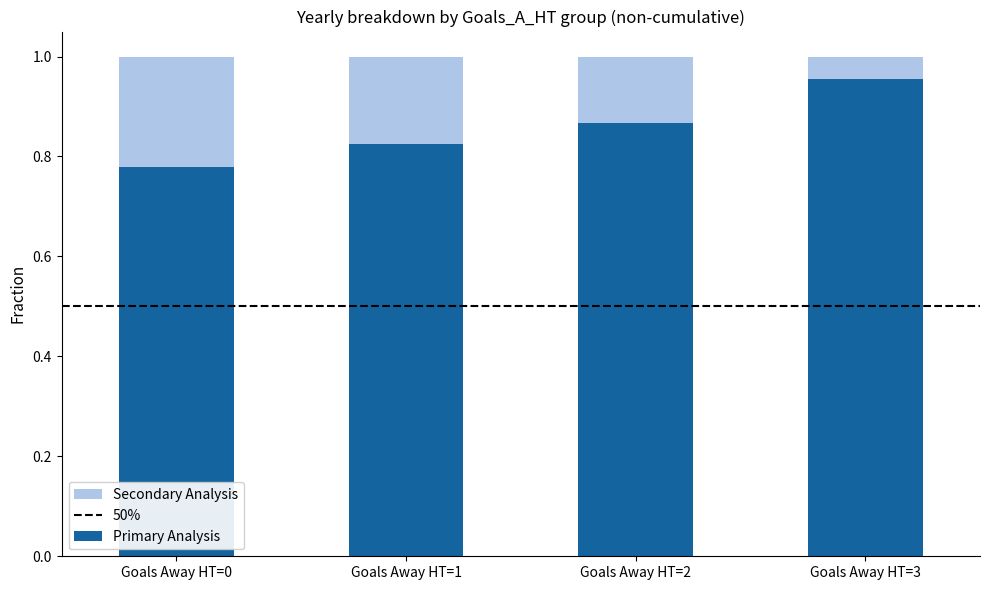

Is it true that Primary Analysis equals 0.4 at Goals Away HT=2?

False